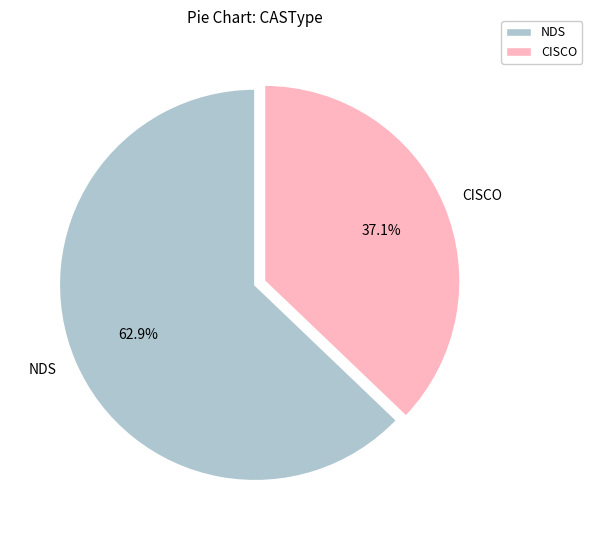

To the nearest percent, what percentage of the pie is CISCO?

37%